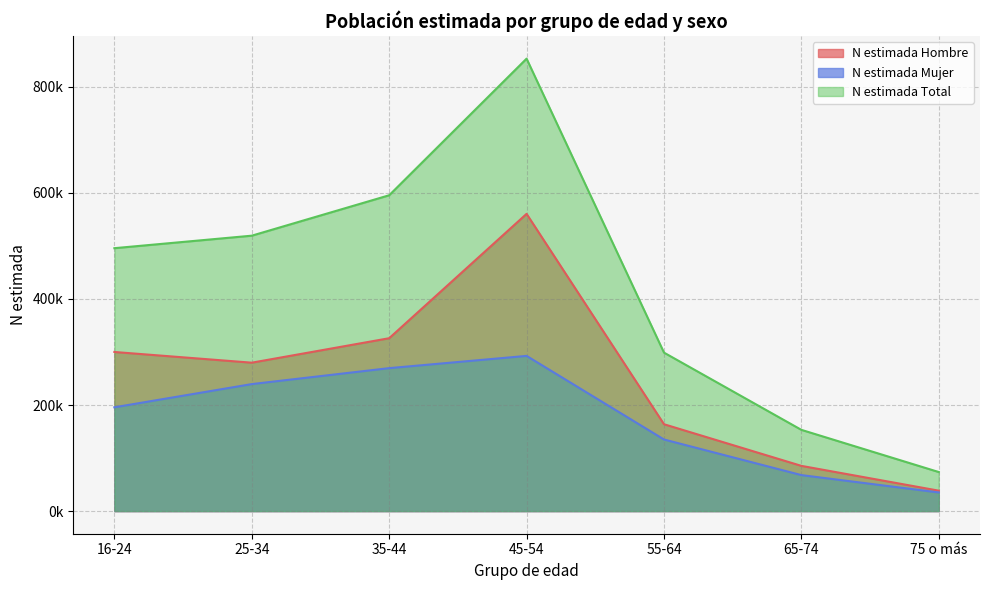

What is the sum of all N estimada Mujer values?

1235647